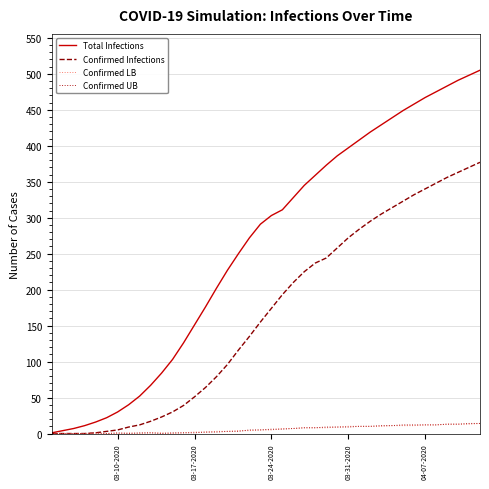

Which series has the largest total across all categories?

Total Infections